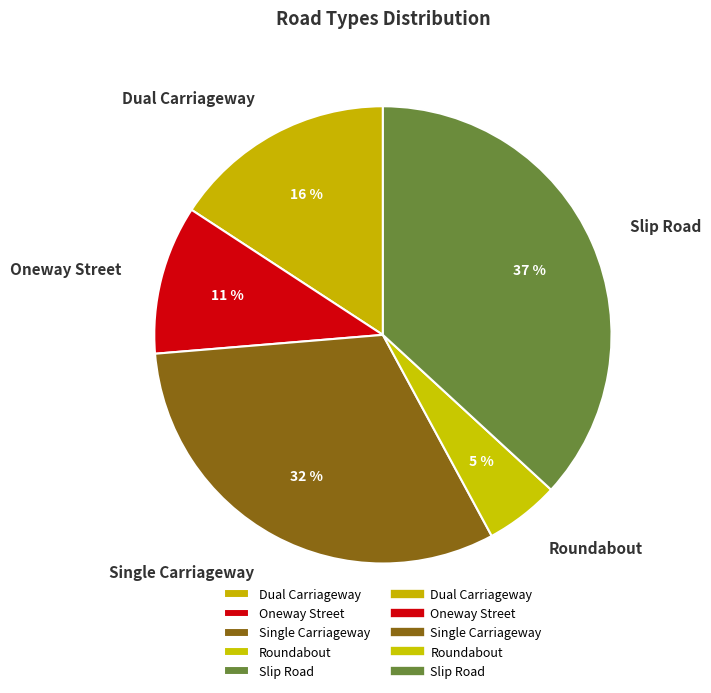

Combined, do Oneway Street and Slip Road account for over 50%?

No